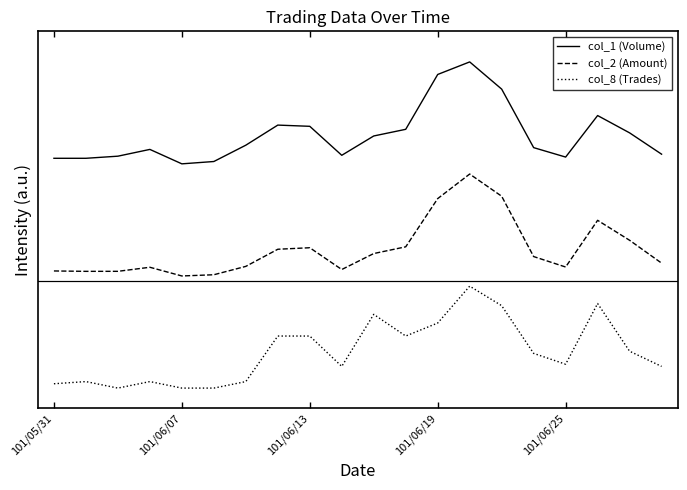

Does the chart display data point markers on the line(s)?

No